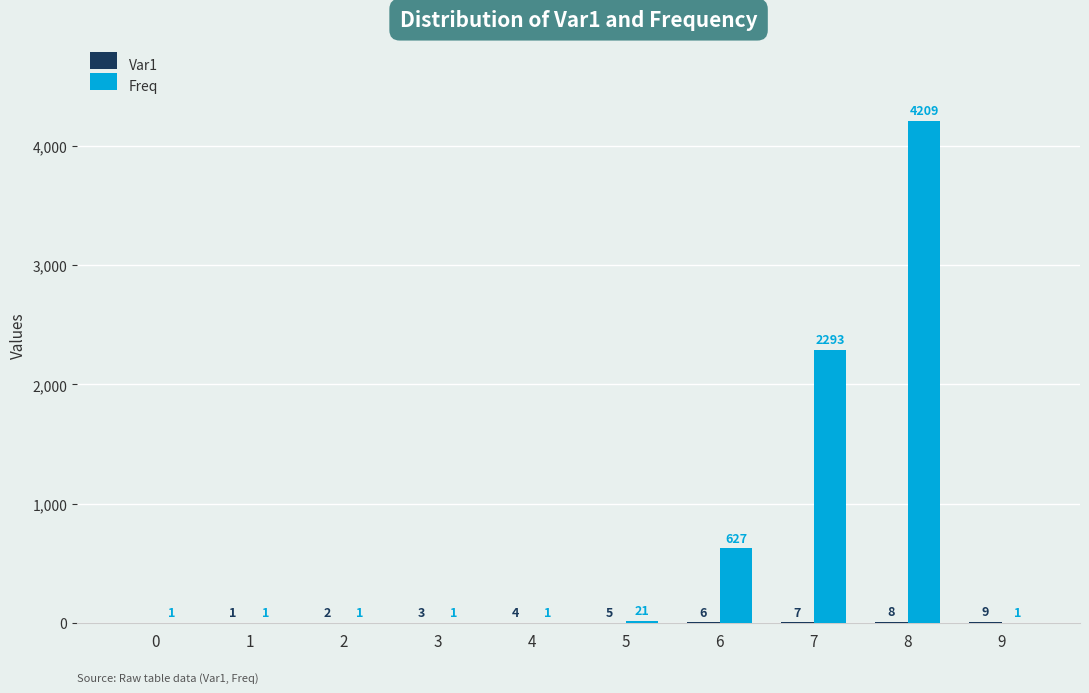

Which series has the largest total across all categories?

Freq